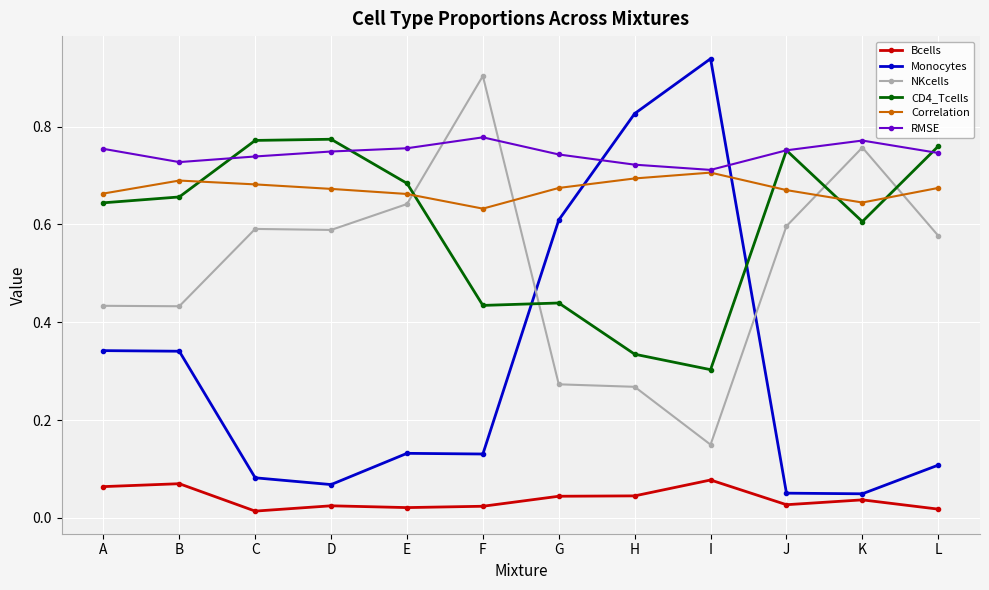

What is the average value of the NKcells series?

0.5